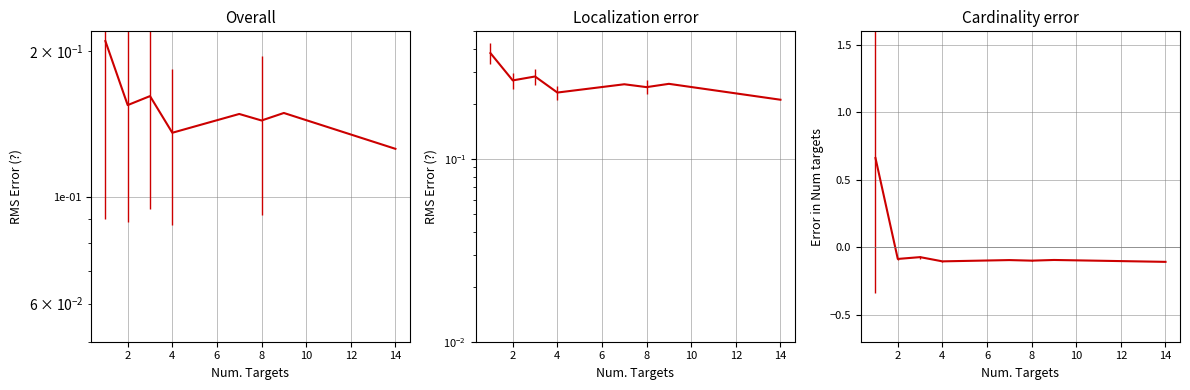

Reading left to right, transcribe all the data shown in this chart.

0.7	-0.1	-0.1	-0.1	-0.1	-0.1	-0.1	-0.1